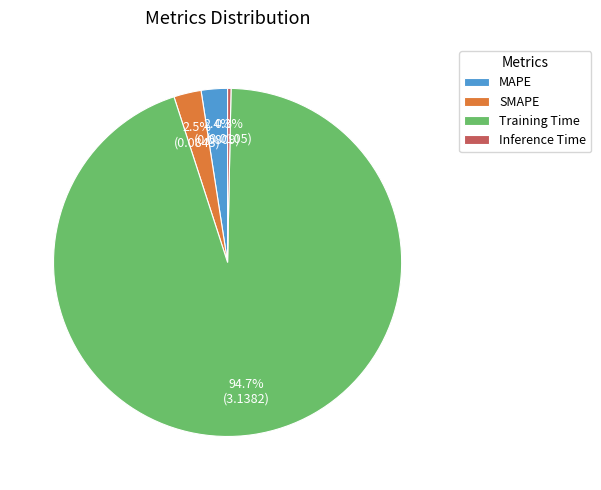

Combined, do SMAPE and MAPE account for over 50%?

No